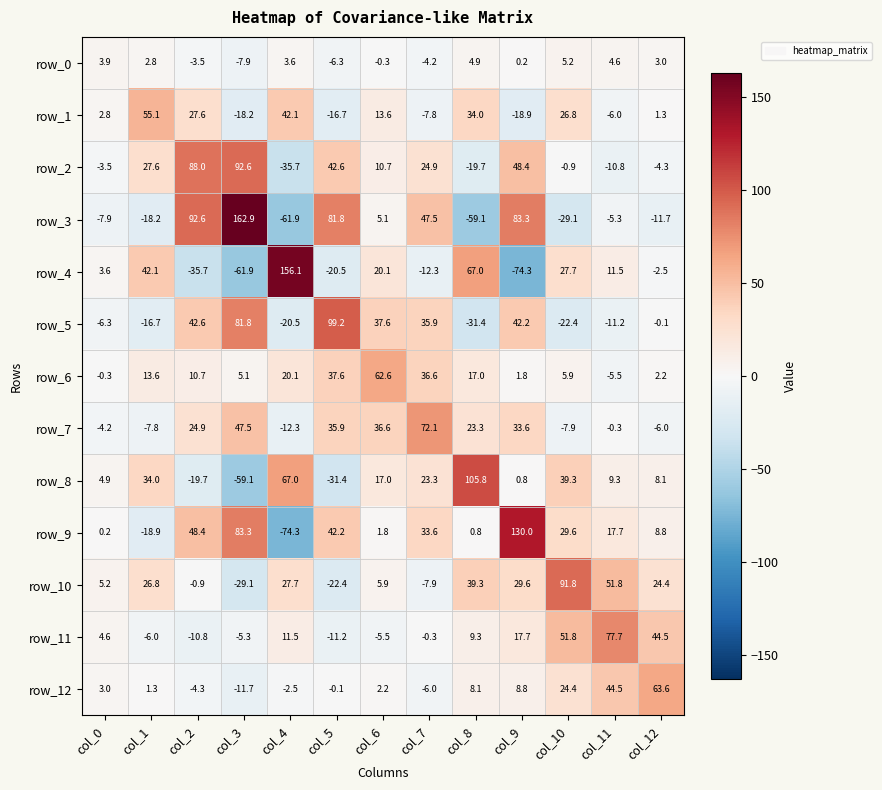

Where is row_11 nearest to the value 33?

col_12